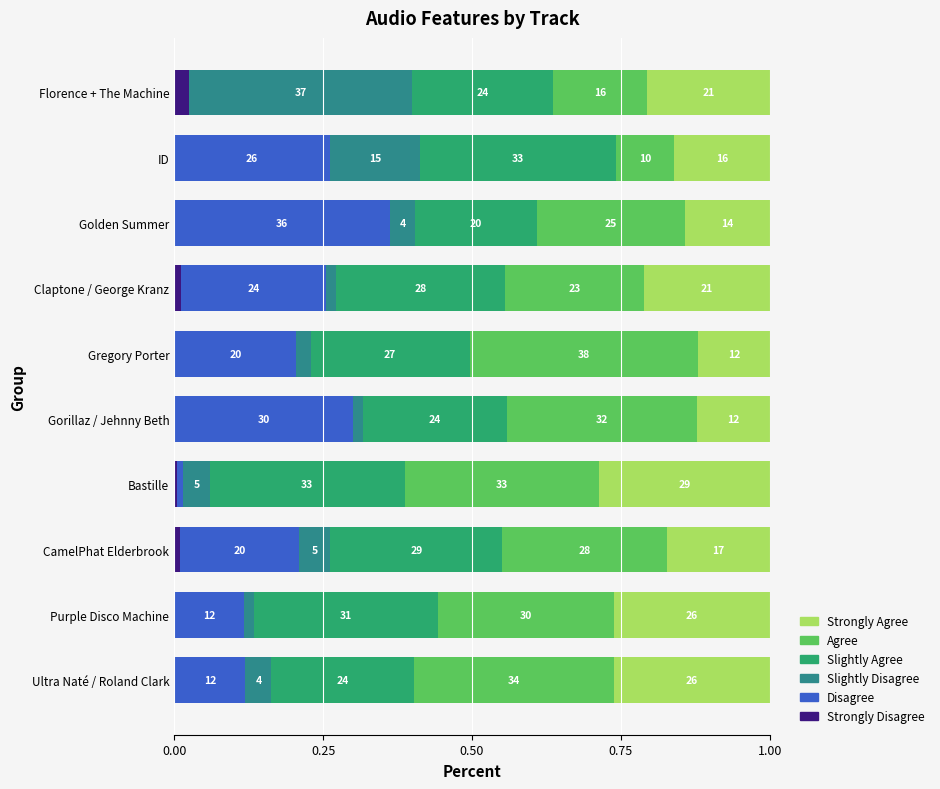

What are all the series names shown in the legend?

Strongly Agree, Agree, Slightly Agree, Slightly Disagree, Disagree, Strongly Disagree